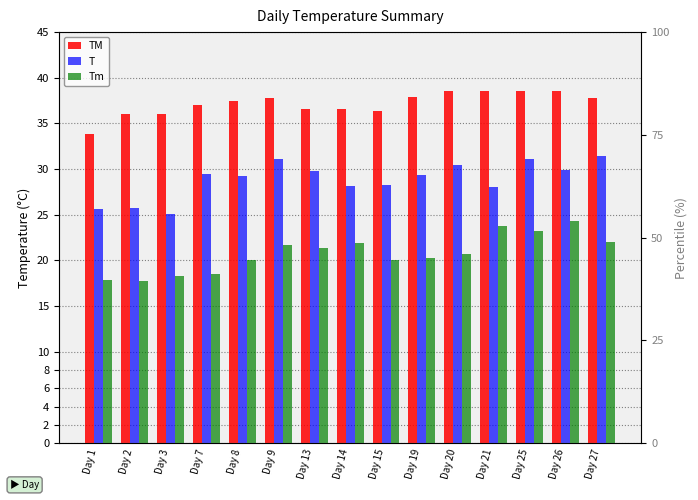

At how many categories does at least one series exceed 27?

15